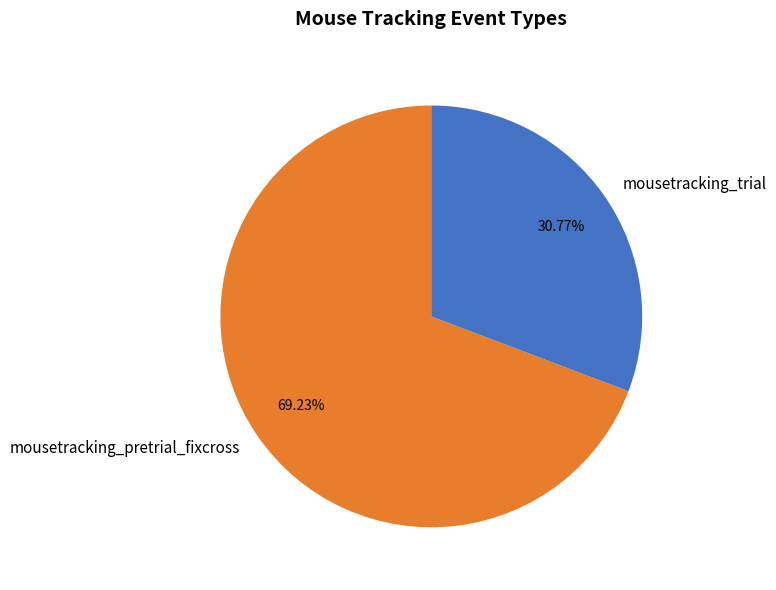

Is it true that mousetracking_pretrial_fixcross is 40% of the pie?

False